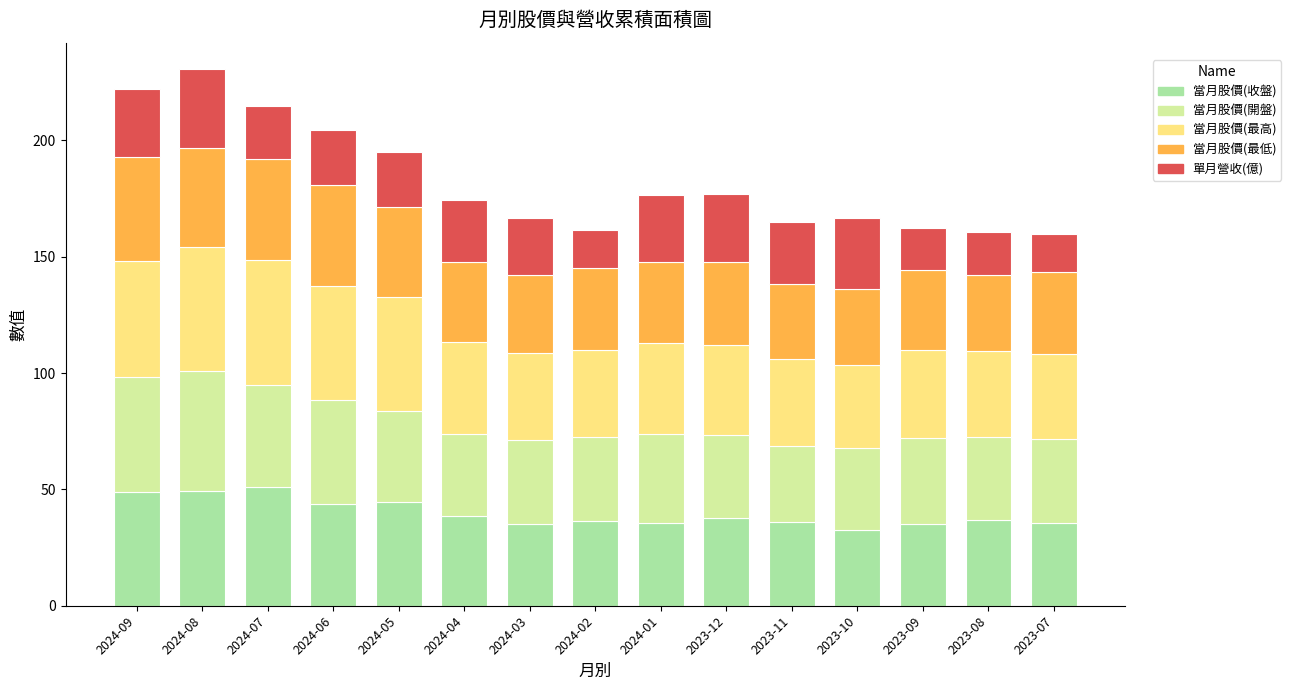

What is the maximum value for 當月股價(收盤)?

51.2